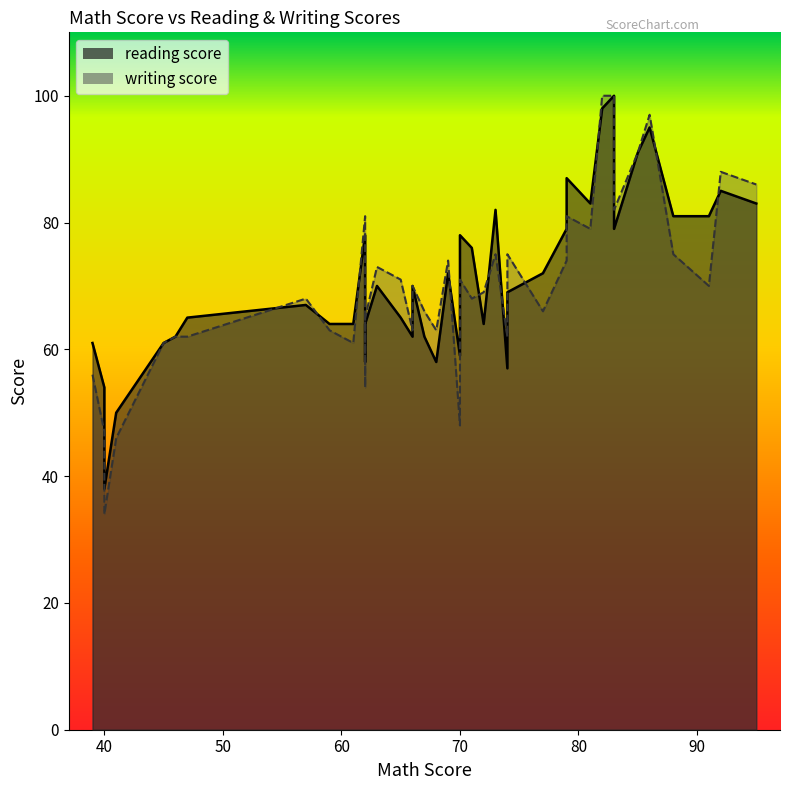

What is the minimum value shown in the chart?

34